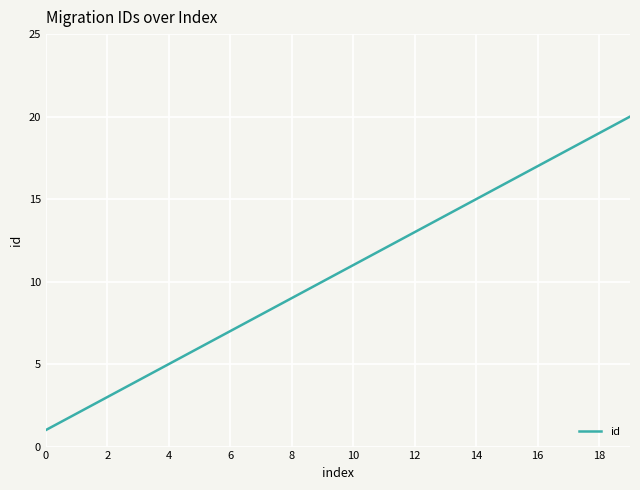

Is this an area chart (filled region under the line)?

No